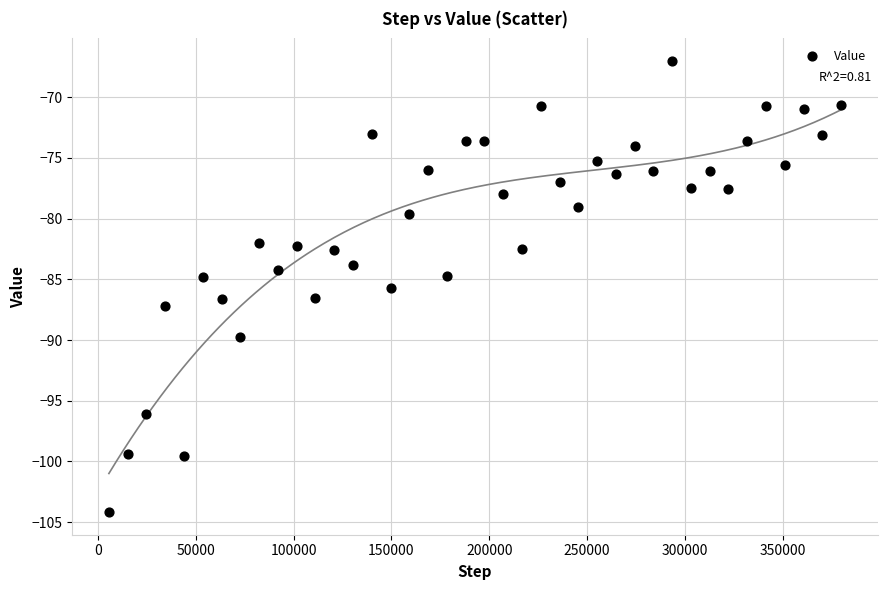

What is the range of X values (max minus min)?

374400.0